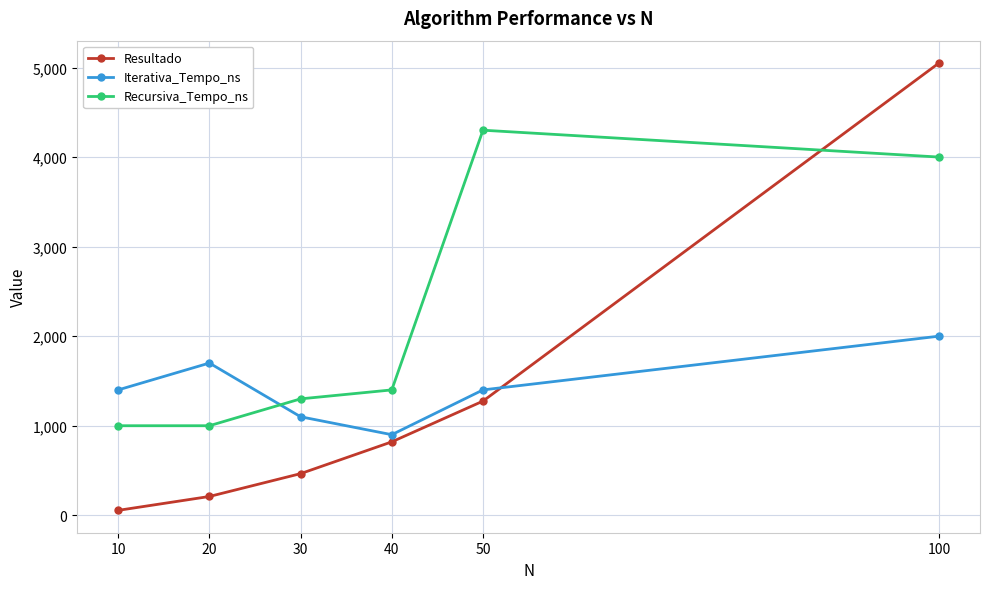

At which label does Resultado reach its peak?

100